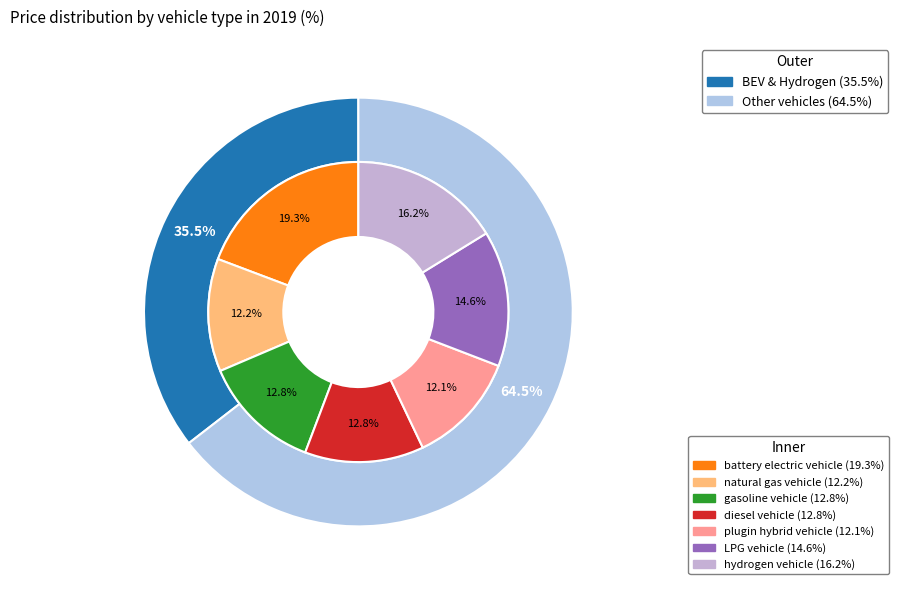

Do 4 and 1 together represent more than half of the pie?

No